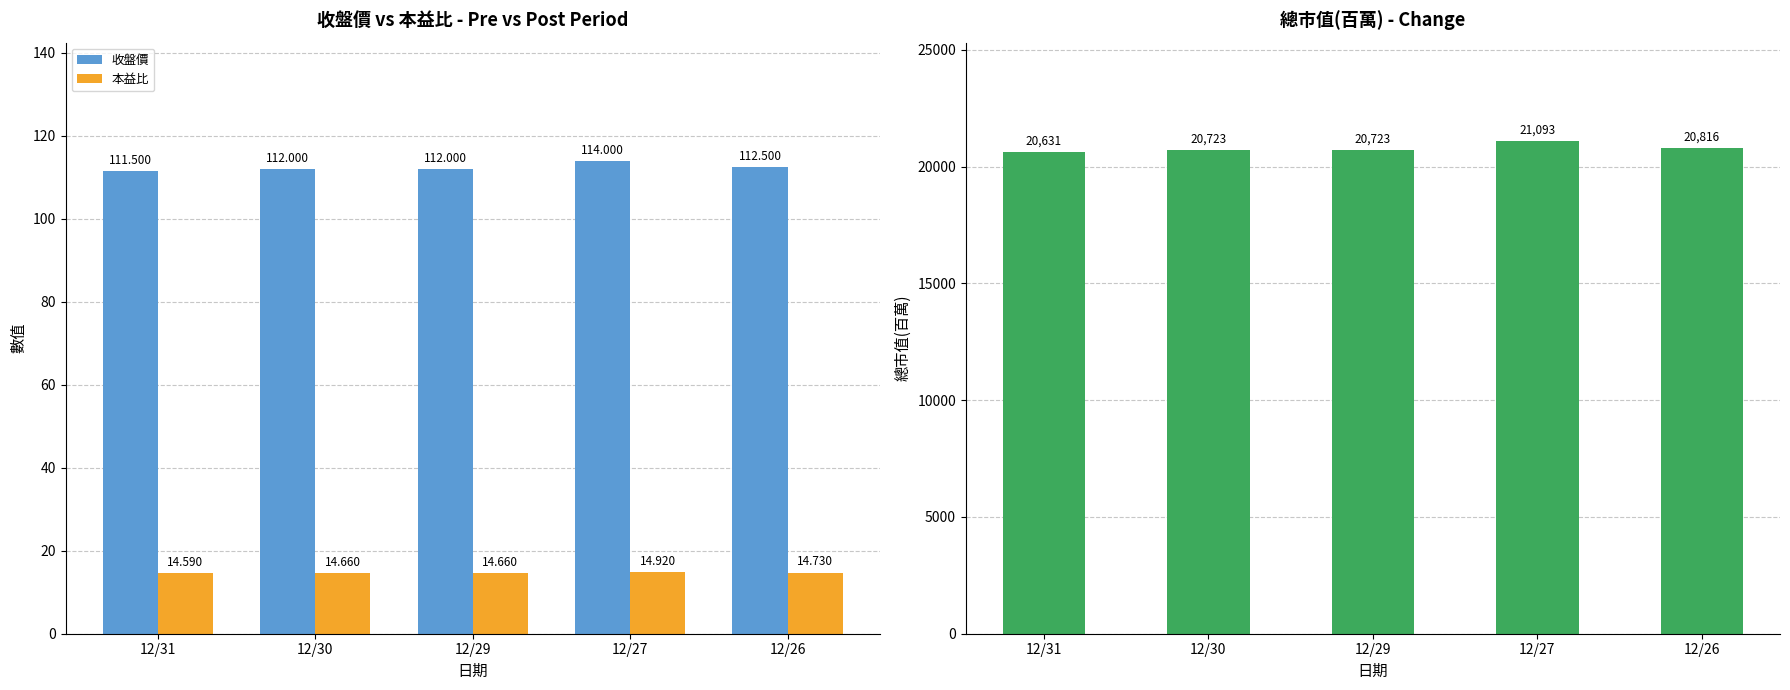

Rank the series at 12/31 from lowest to highest value.

本益比, 收盤價, 總市值(百萬)